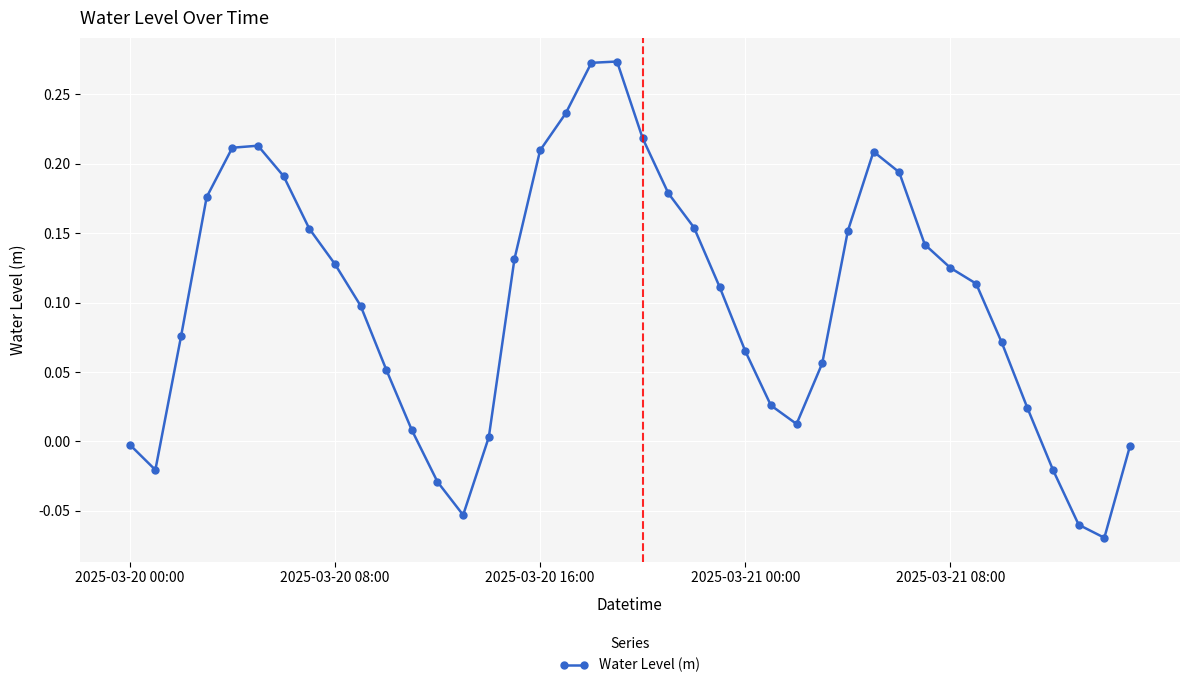

True or false: there are more than 0 points higher than both neighbors.

True